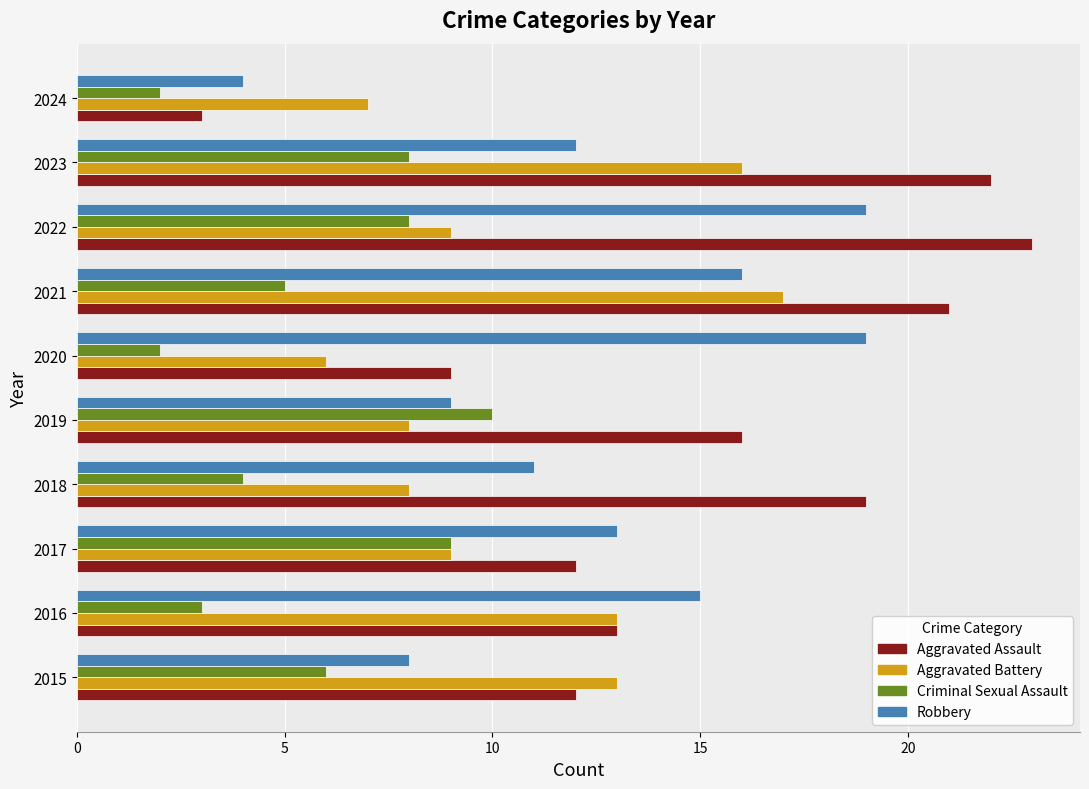

Rank the series at 2020 from lowest to highest value.

Criminal Sexual Assault, Aggravated Battery, Aggravated Assault, Robbery